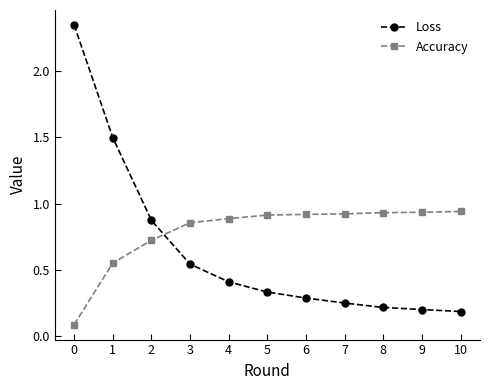

Which series has the widest spread of values?

Loss